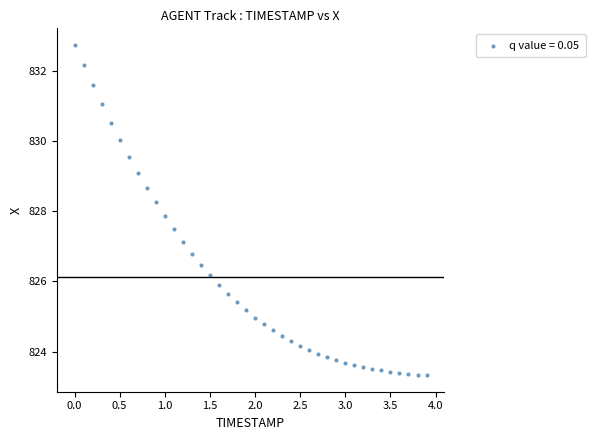

What is the range of Y values (max minus min)?

9.4